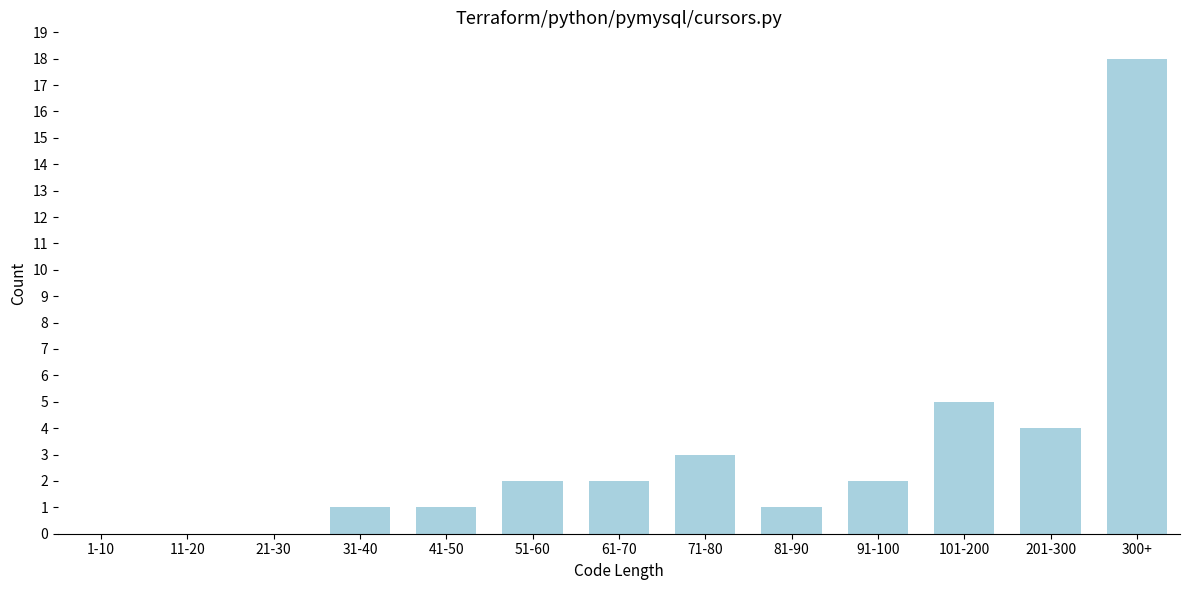

What is the sum of the values at 91-100 and 41-50?

3